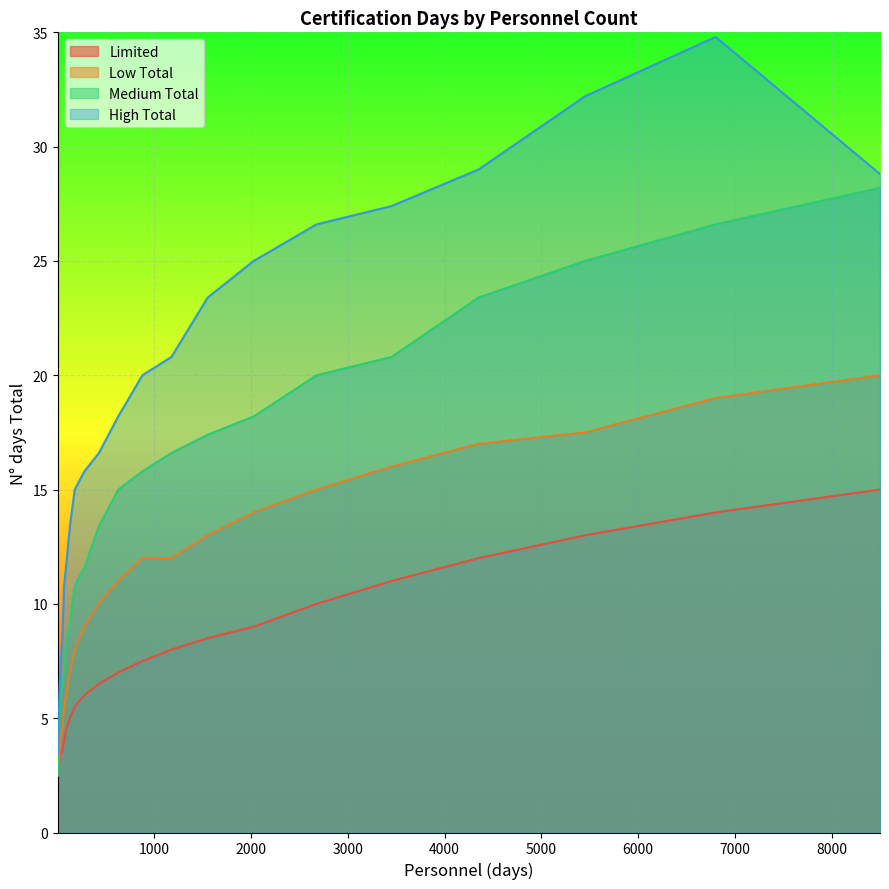

Rank the series by their average value, from lowest to highest.

Limited, Low Total, Medium Total, High Total